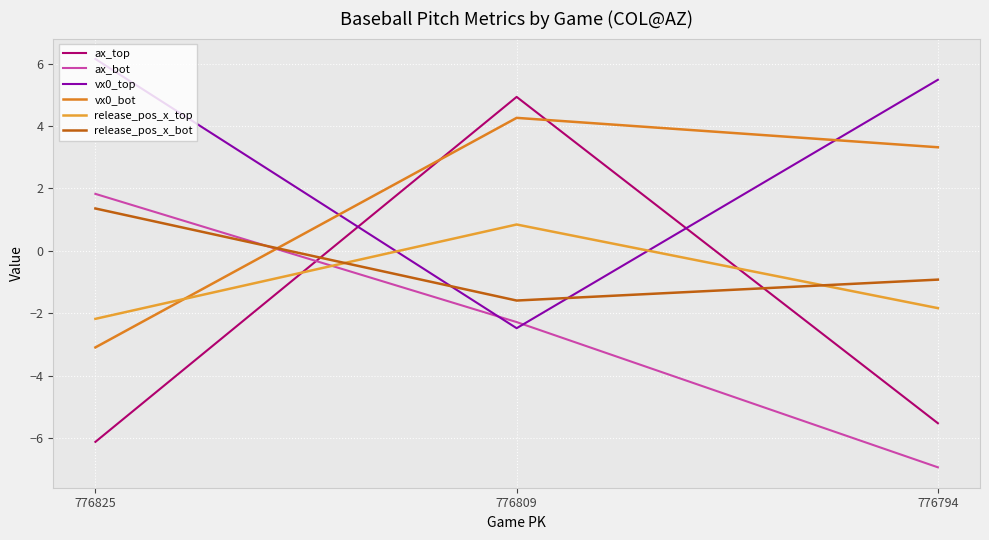

List the series in order of their peak value, highest first.

vx0_top, ax_top, vx0_bot, ax_bot, release_pos_x_bot, release_pos_x_top